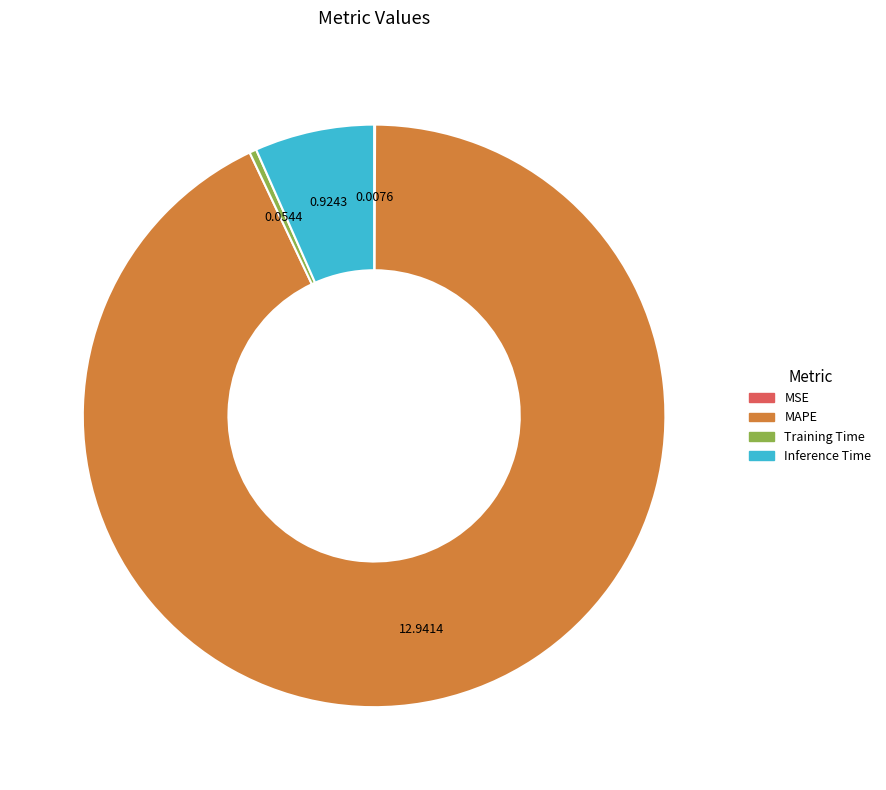

What is the largest slice in the pie chart?

MAPE